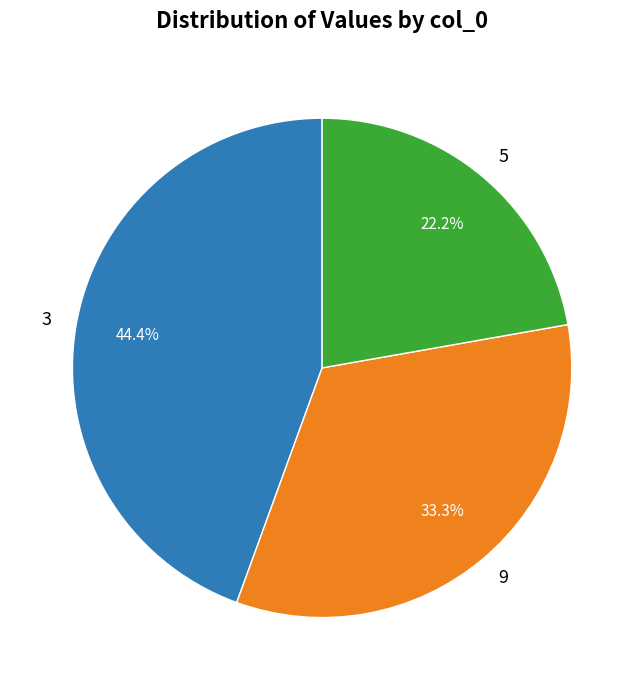

To the nearest percent, what is the average slice percentage?

33%